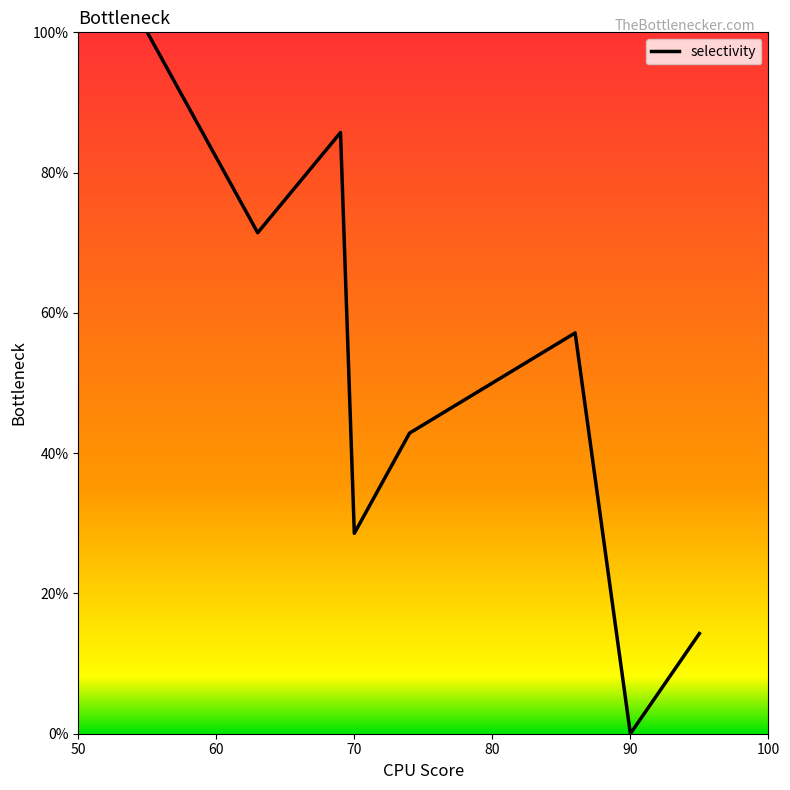

What is the difference between the maximum and minimum values?

100.0